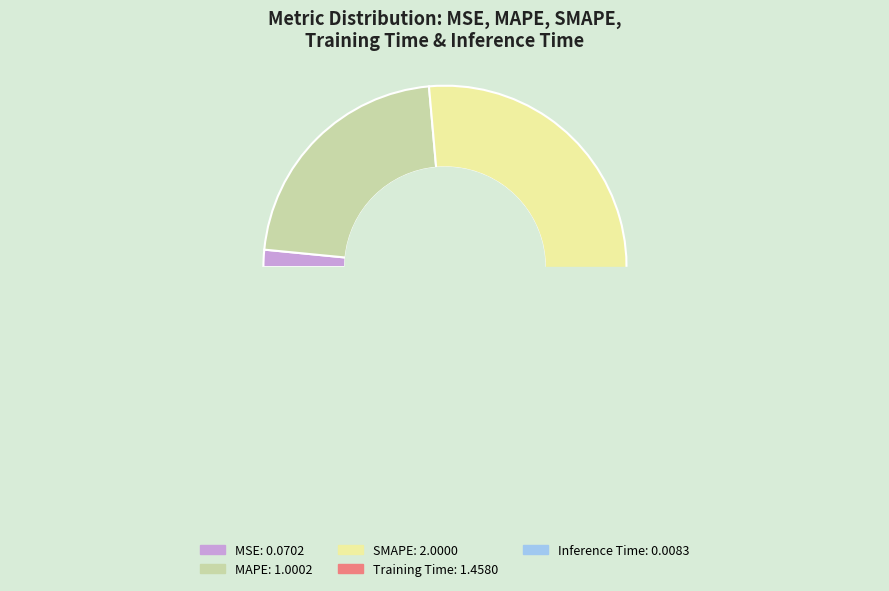

How many slices are in this pie chart?

5